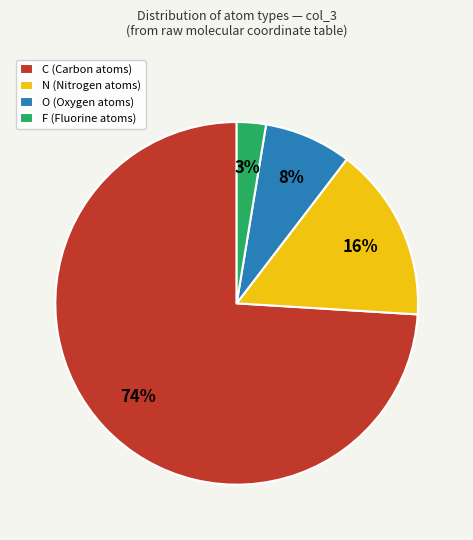

Which has a higher value, C or F?

C